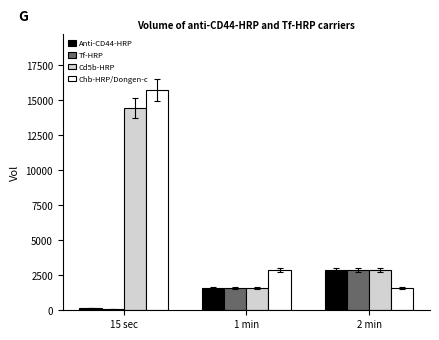

What is the sum of all Chb-HRP/Dongen-c values?

20236.2